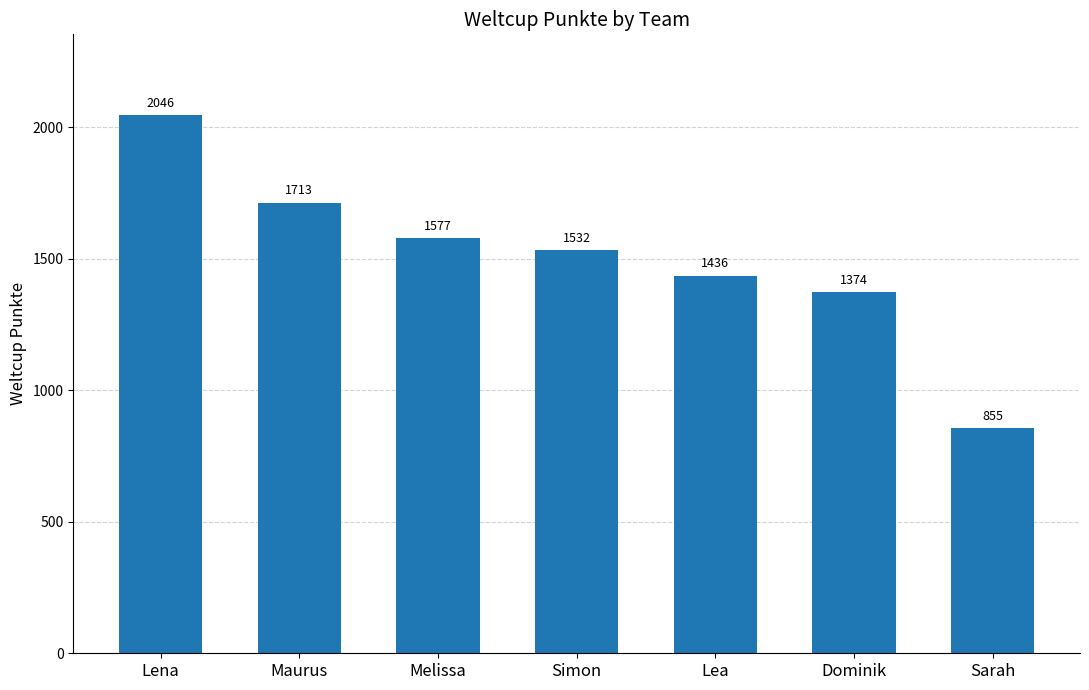

At which label is the value closest to 1450?

Lea